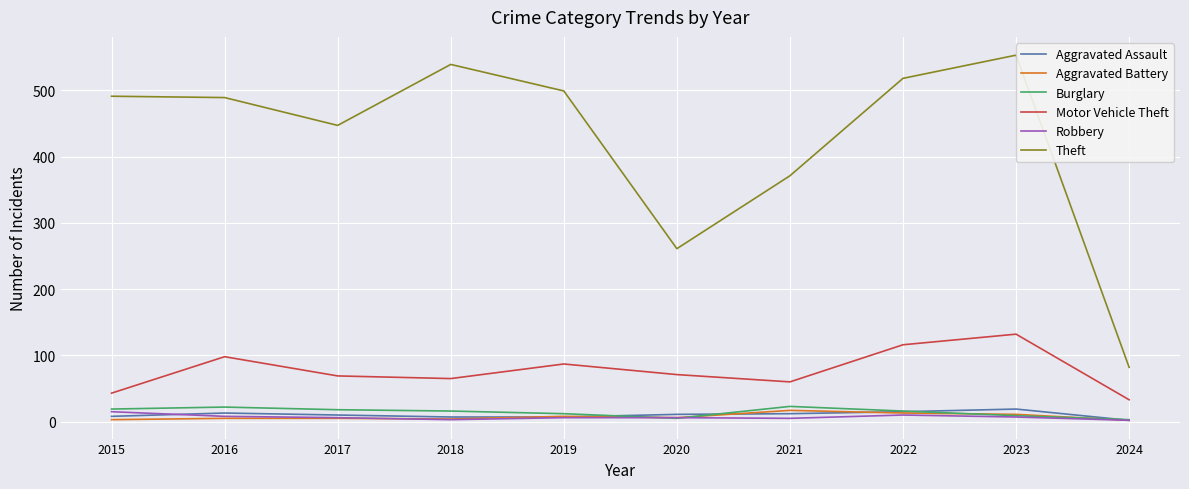

How many categories are shown in the chart?

10